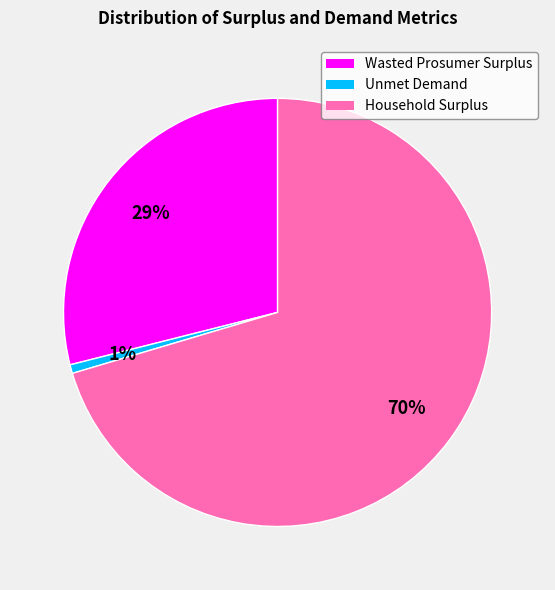

Between Household Surplus and Wasted Prosumer Surplus, which is larger?

Household Surplus